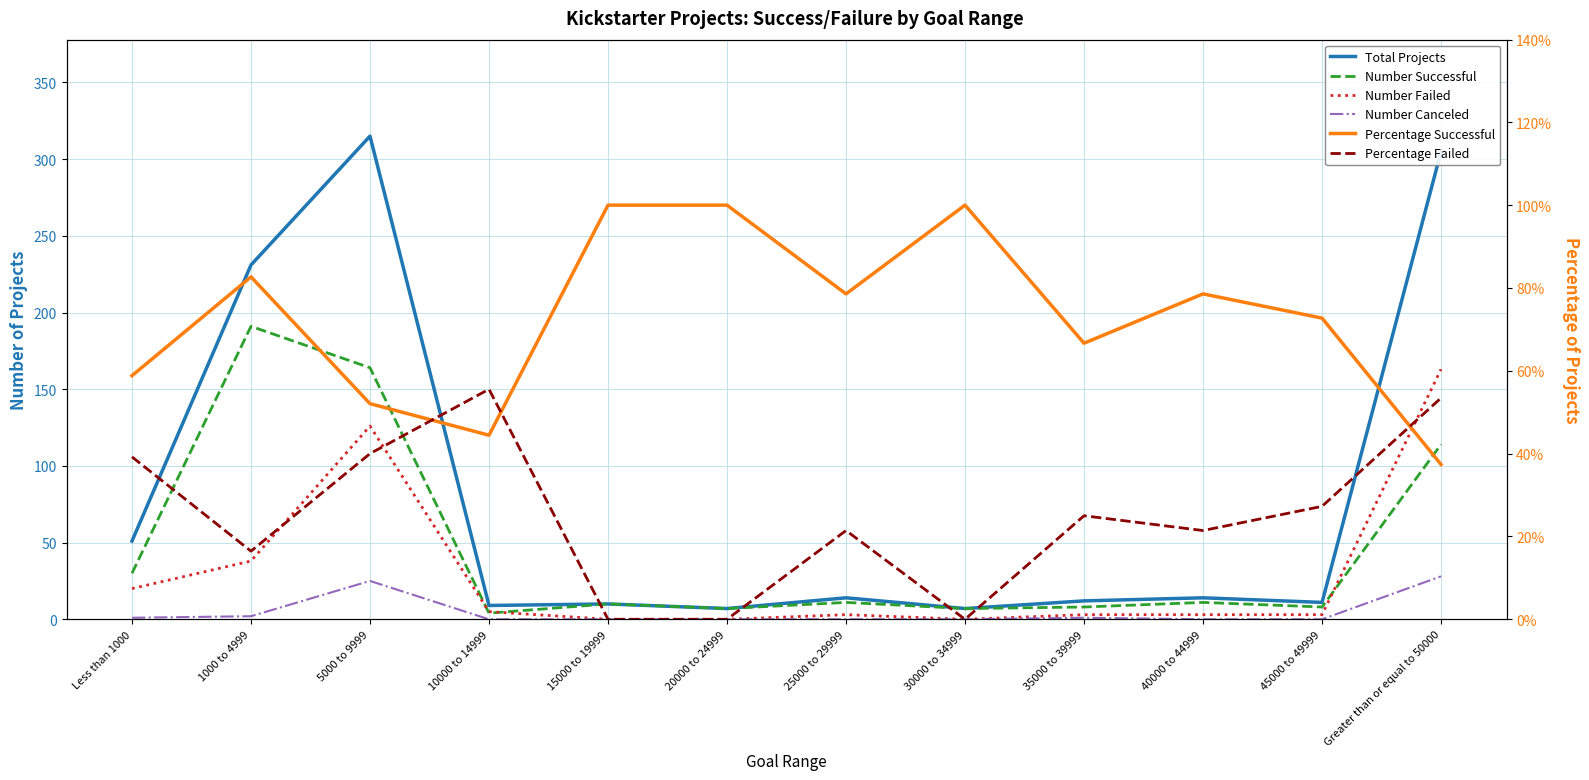

What is the sum of all Percentage Successful values?

8.7